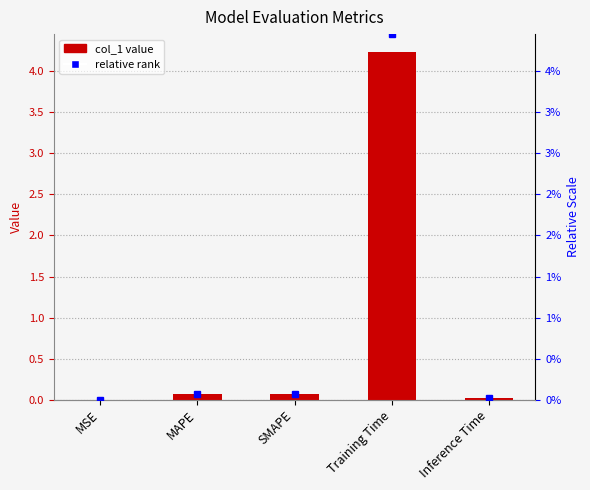

At which category does the chart reach its peak across all series?

Training Time